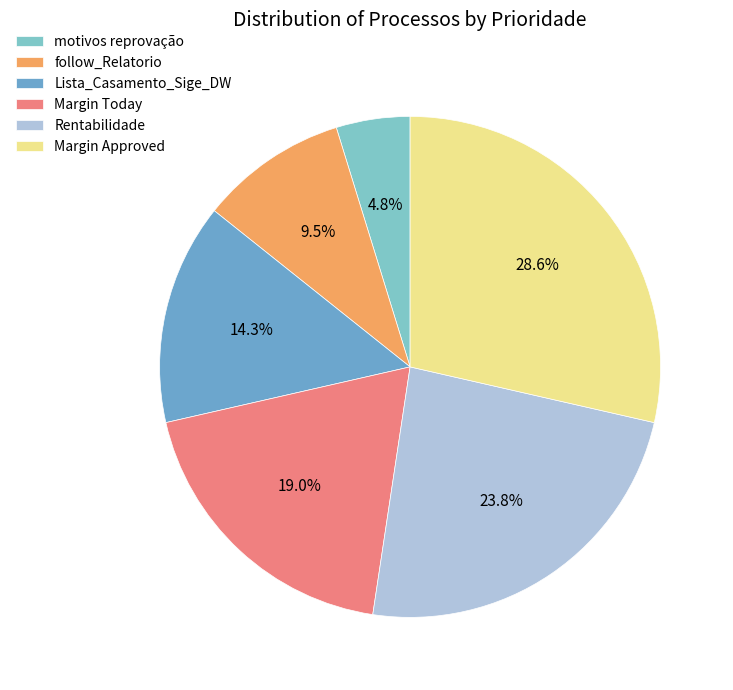

Is there a majority slice in this chart?

No